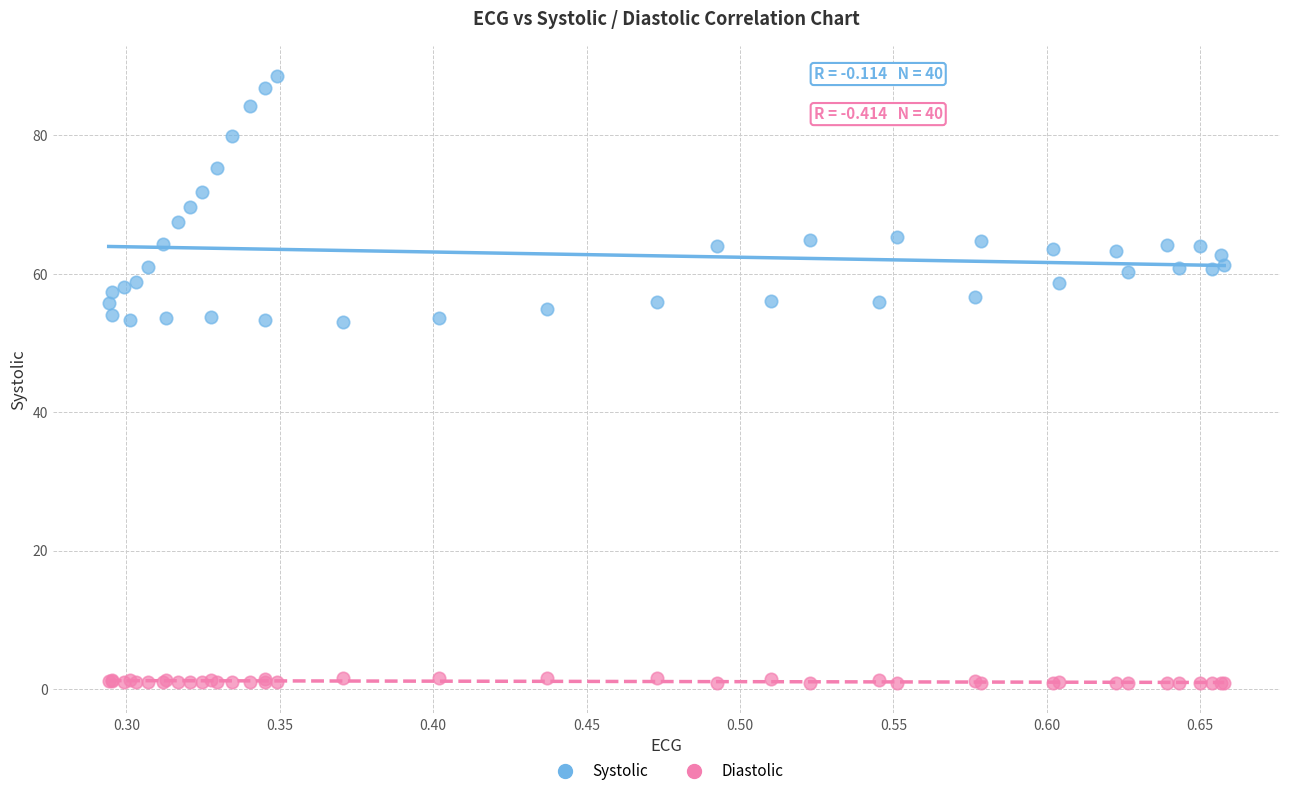

Which series has the largest Y range (max minus min)?

Systolic